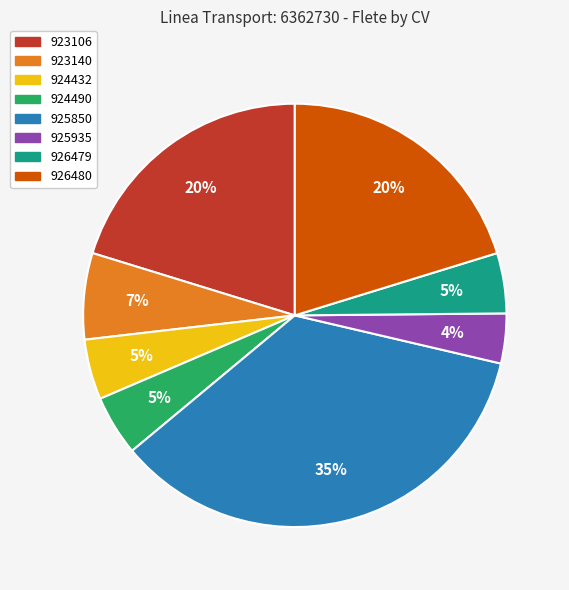

To the nearest percent, what is the difference between the largest and smallest slice percentages?

31%